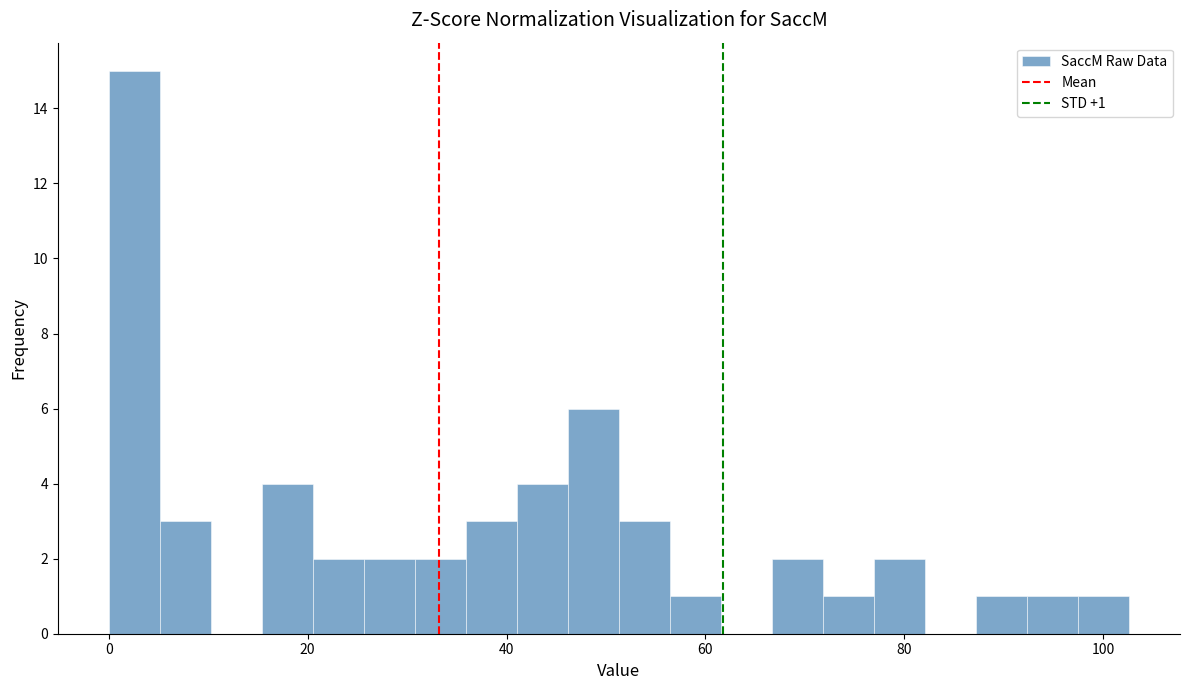

Around what value on the x-axis is the tallest bar? Give the approximate position of its centre, as read against the axis.

2